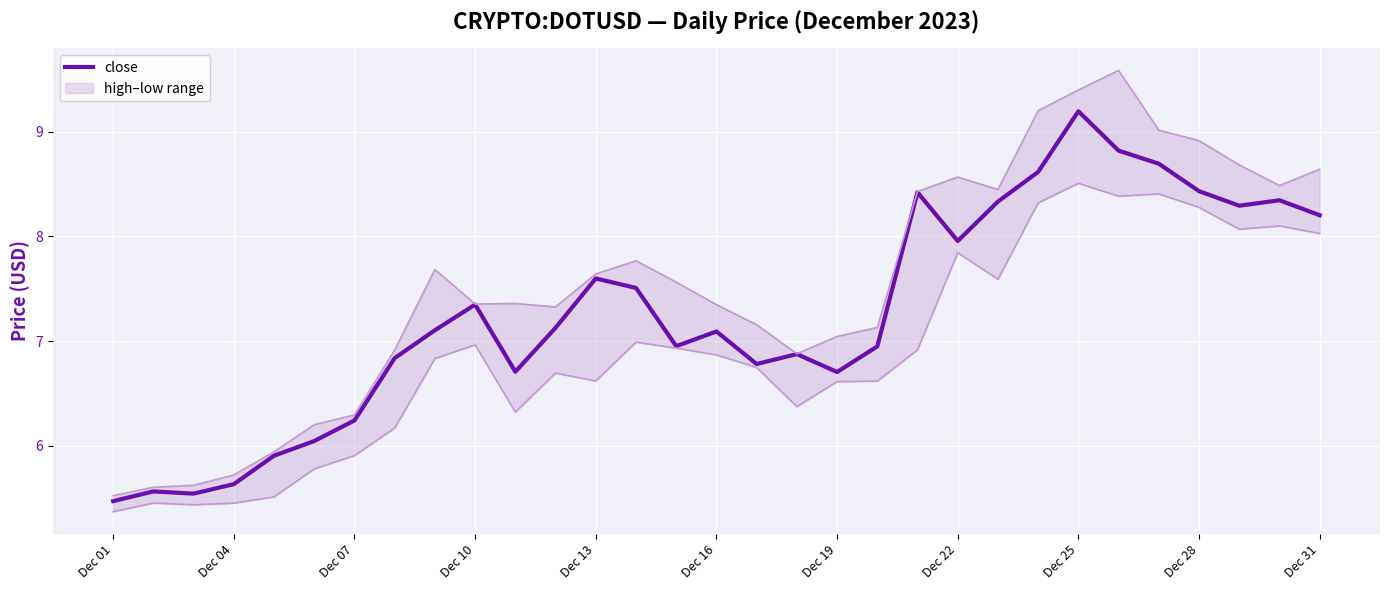

Does the chart display data point markers on the line(s)?

No